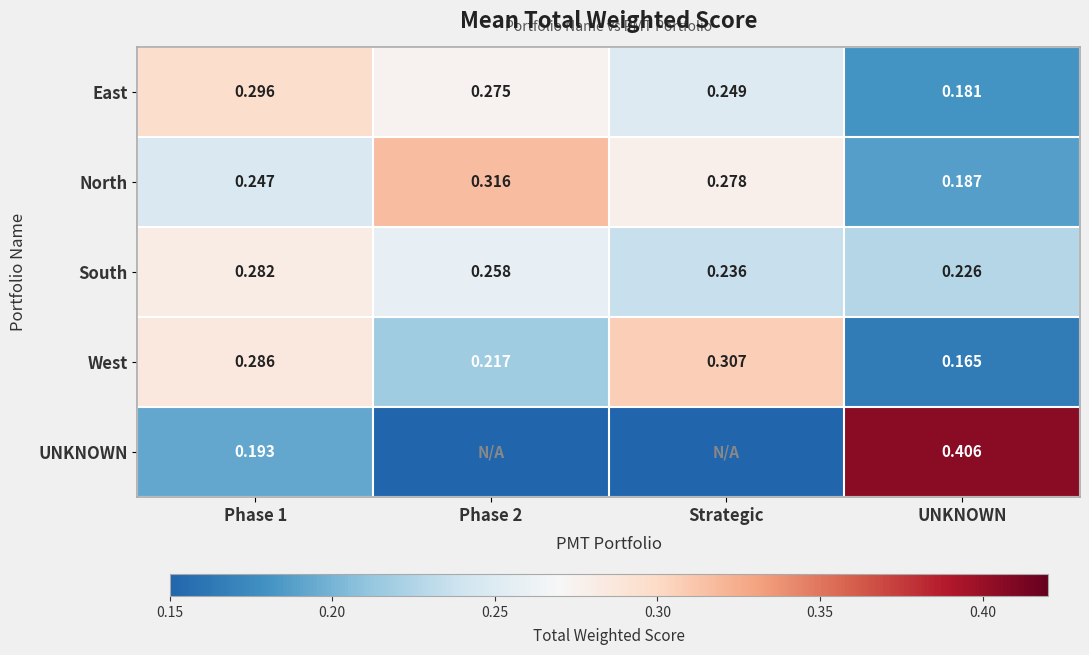

Rank the categories by East value from highest to lowest.

Phase 1, Phase 2, Strategic, UNKNOWN